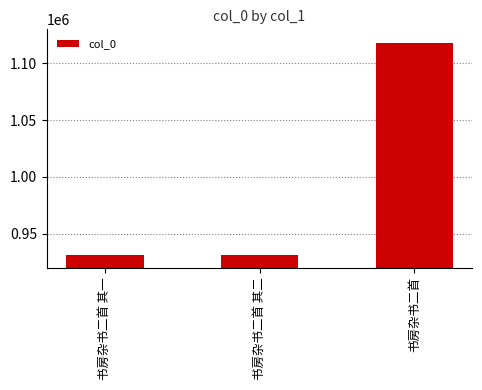

Does the chart contain stacked bars?

No